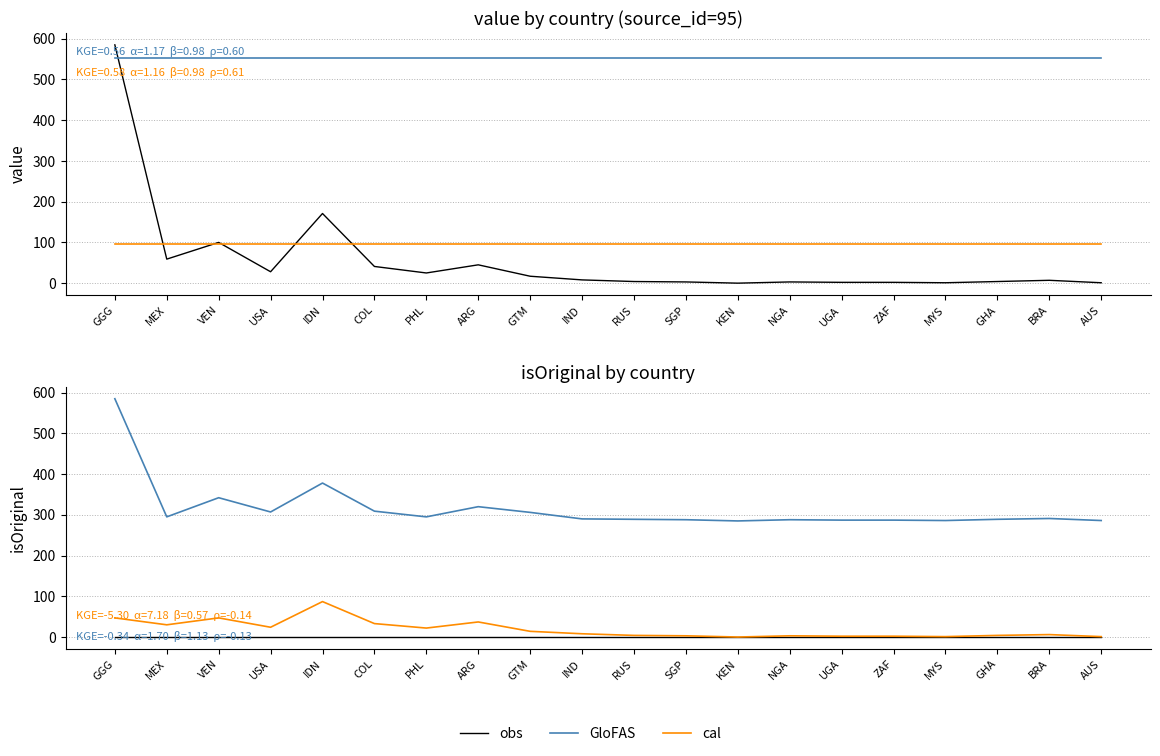

True or false: GloFAS and obs intersect in this chart.

False